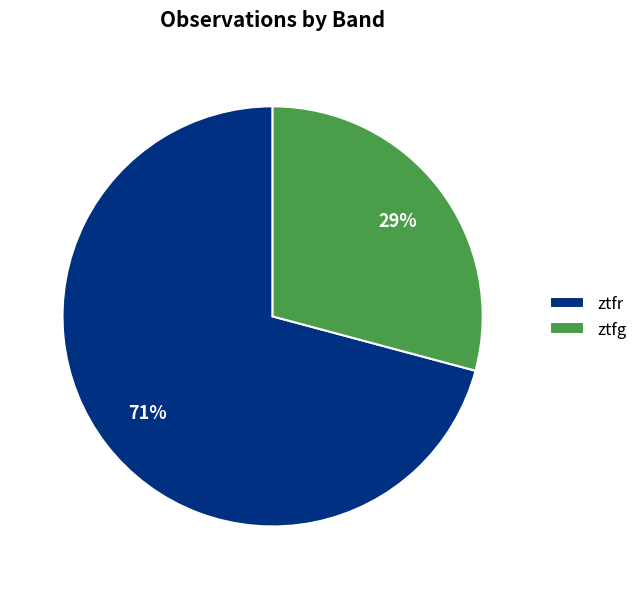

Combined, do ztfg and ztfr account for over 50%?

Yes